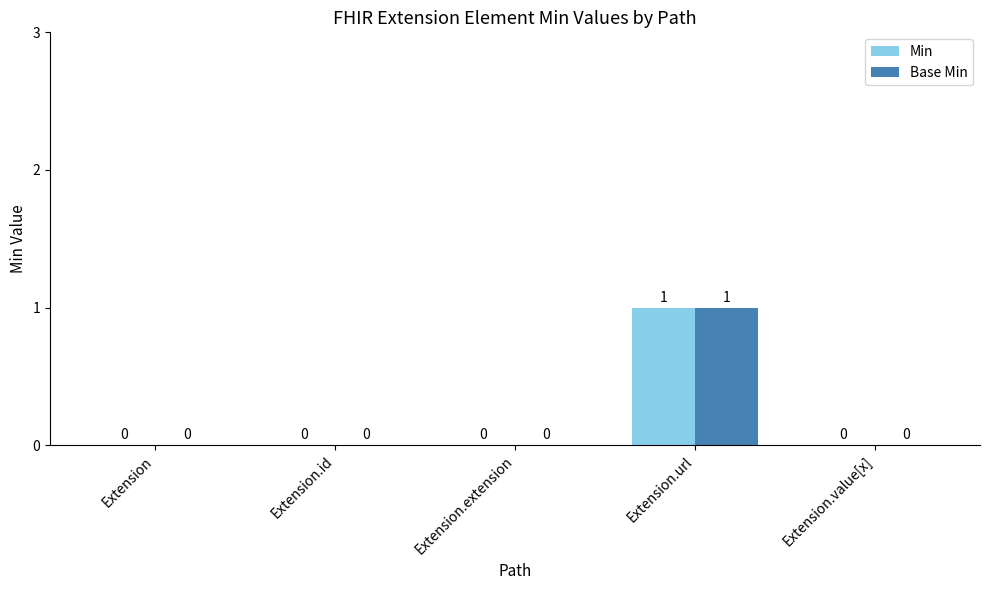

What is the total value across all series at Extension.url?

2